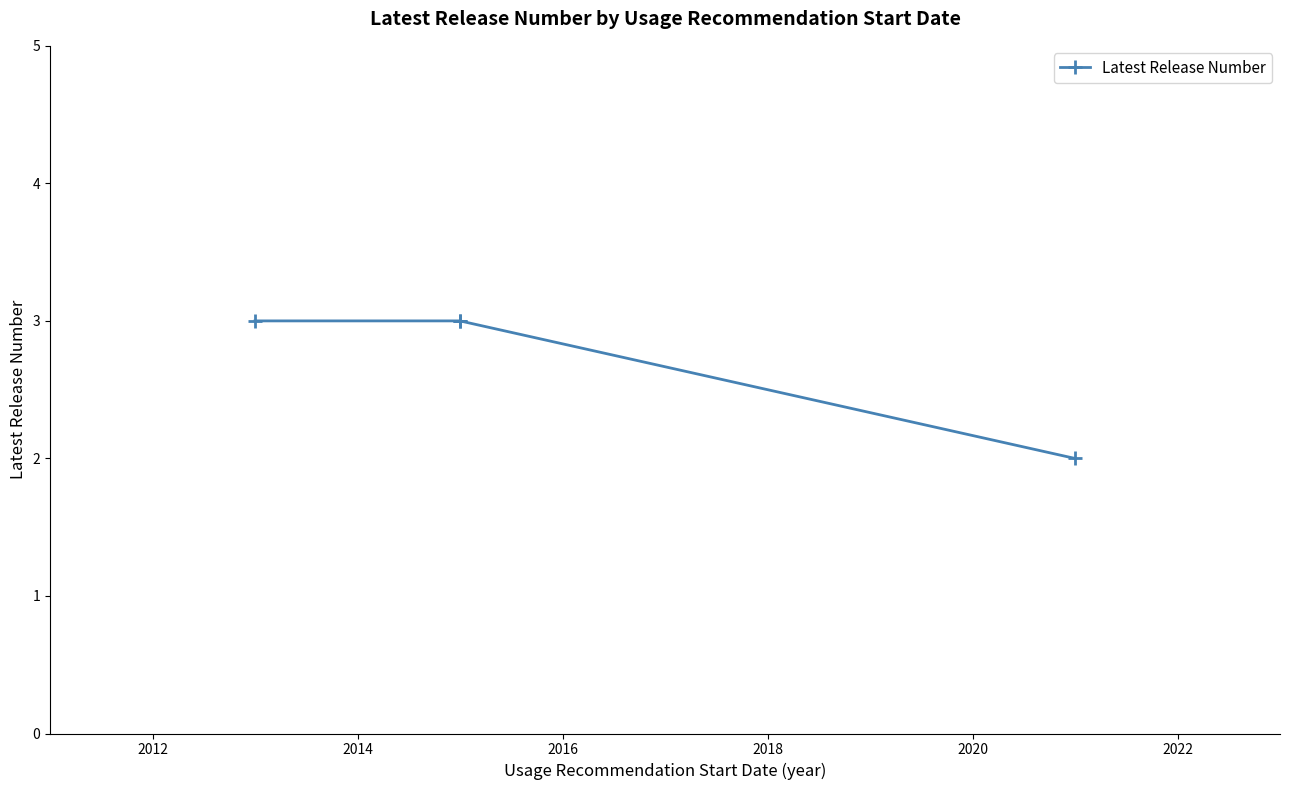

Between 2014 and 2016, which is larger?

2014